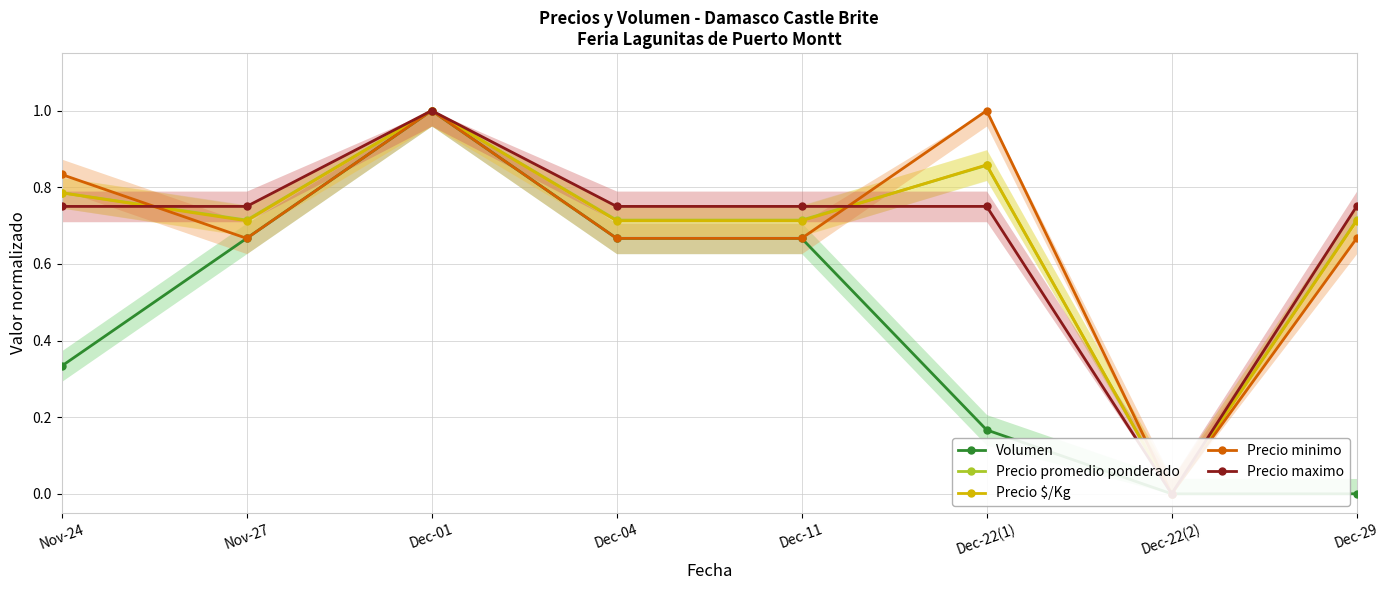

Where is Precio maximo nearest to the value 0?

Dec-22(2)